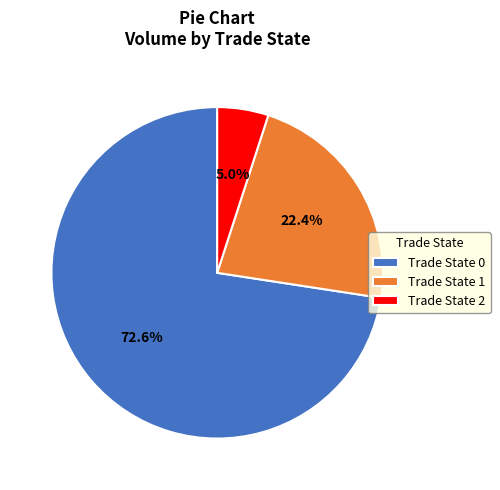

How many slices are in this pie chart?

3